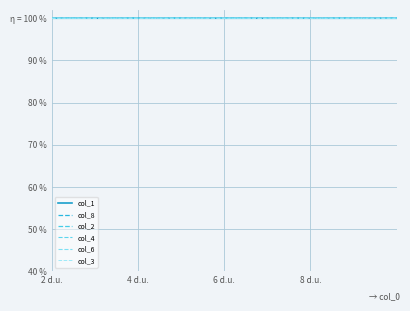

What is the label of the 7th point from the right?

33